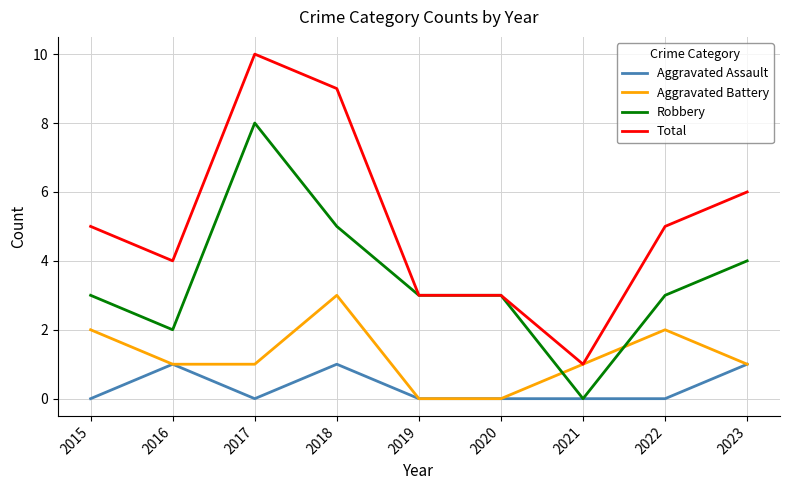

List the series in order of their overall mean, highest first.

Total, Robbery, Aggravated Battery, Aggravated Assault